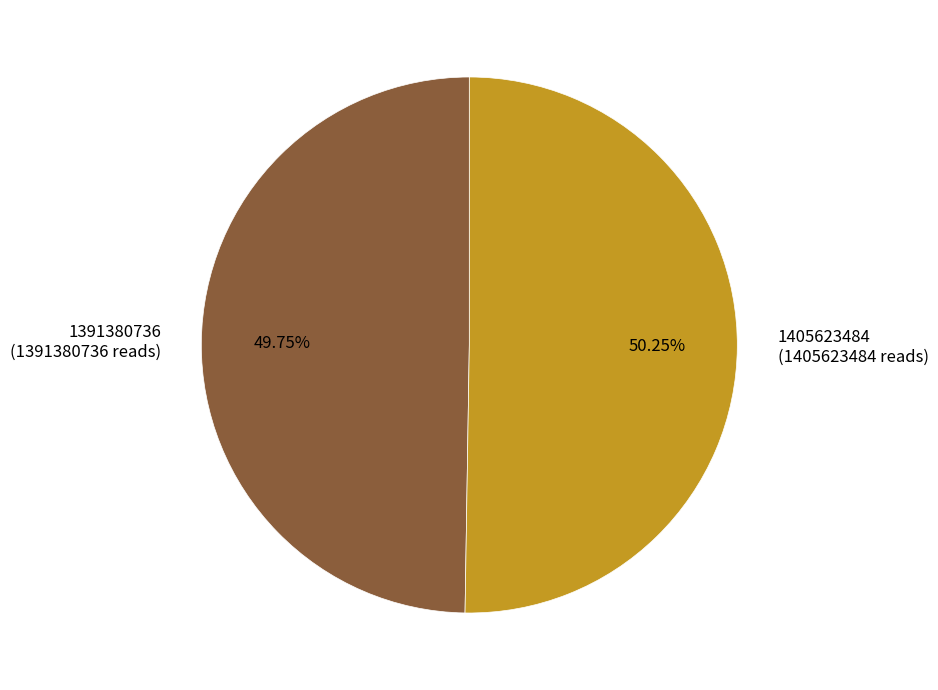

Which has a higher value, 1405623484 or 1391380736?

1405623484